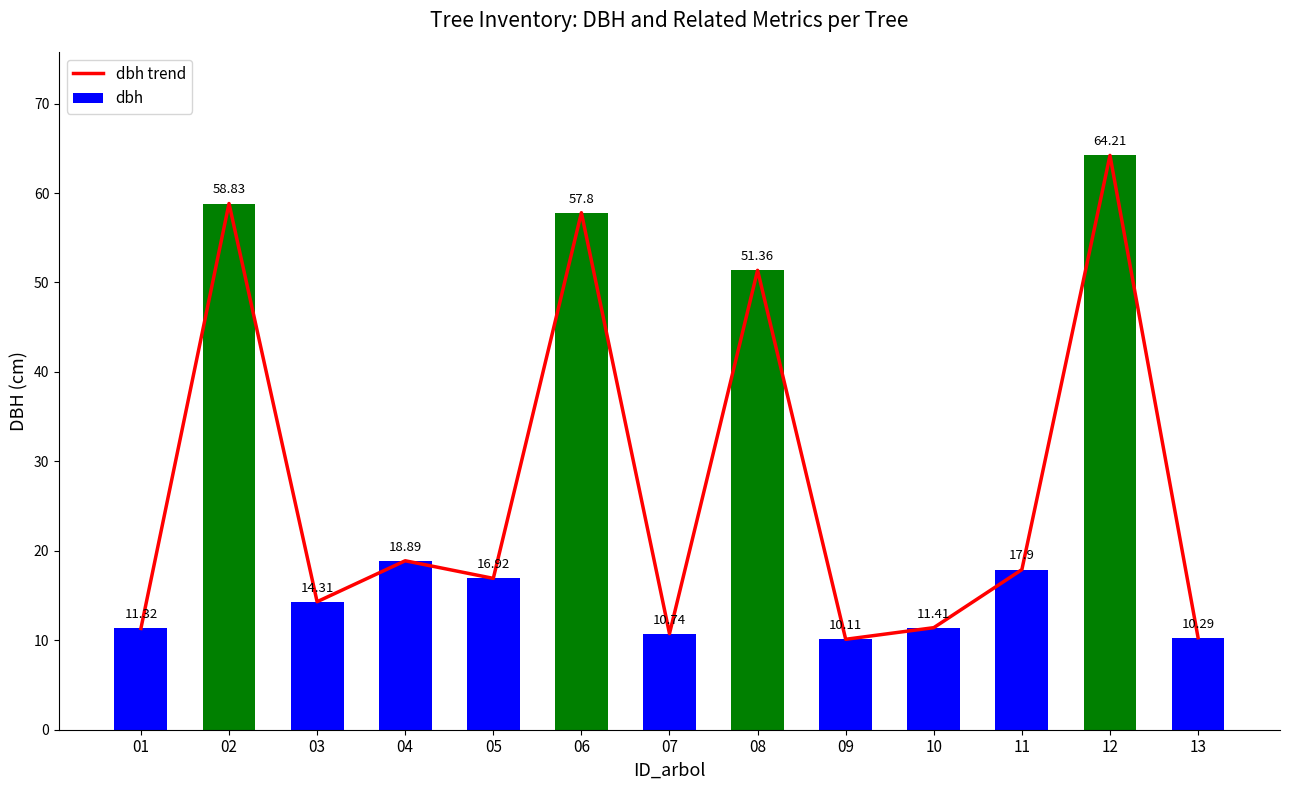

Which series has the widest spread of values?

dbh trend